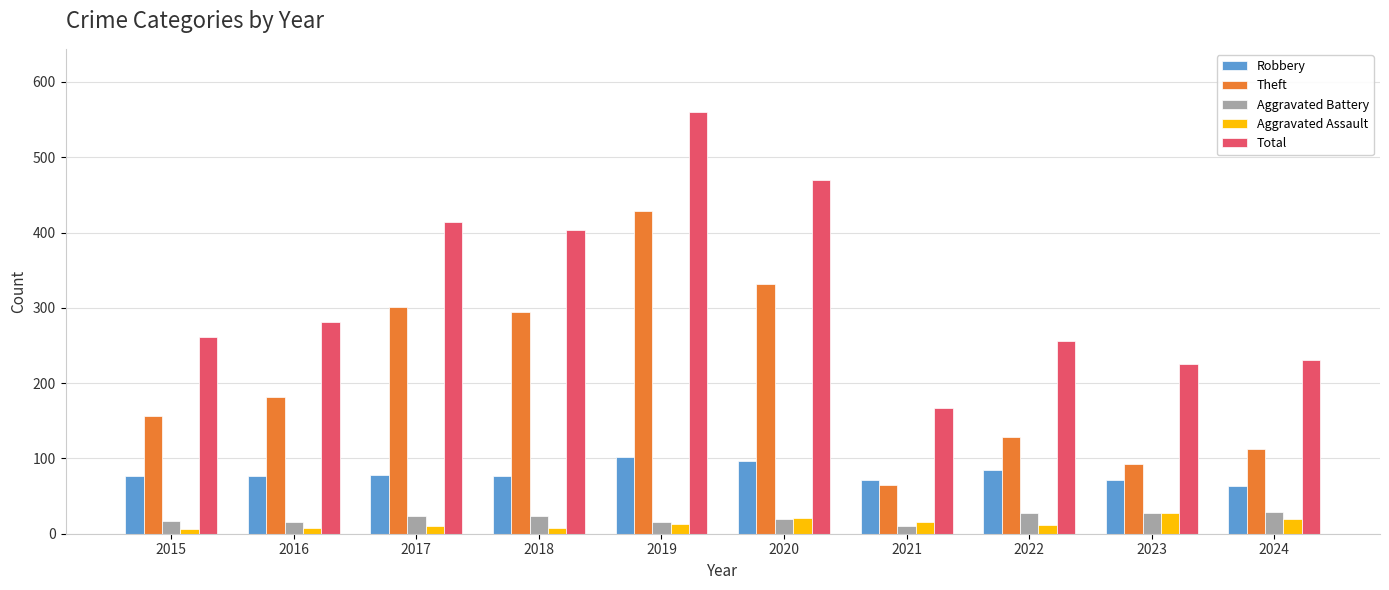

What is the difference between the Robbery values at 2015 and 2019?

25